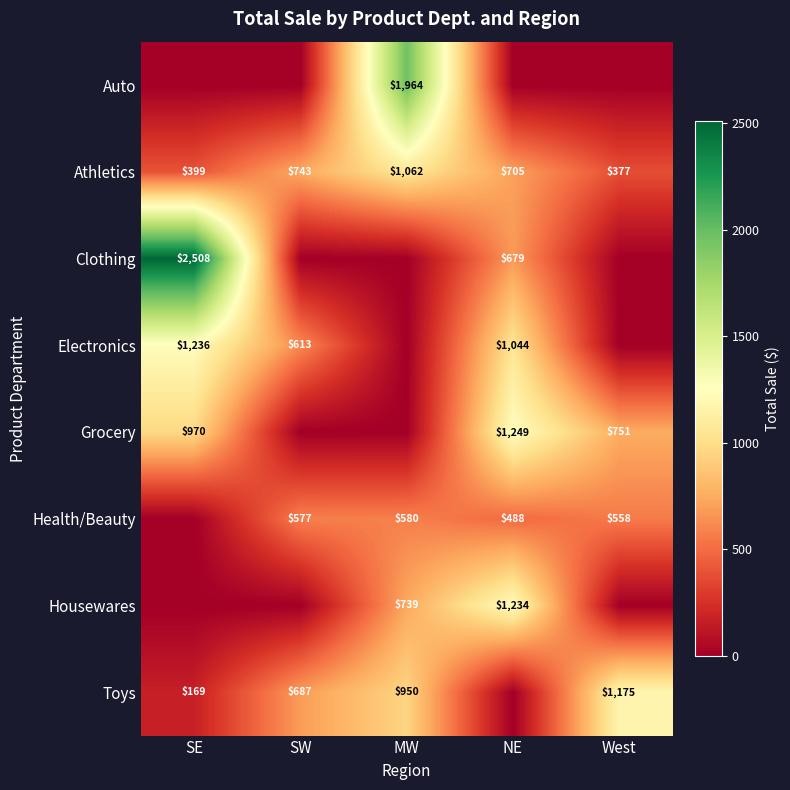

What is the difference between the highest and lowest values at MW?

1963.7